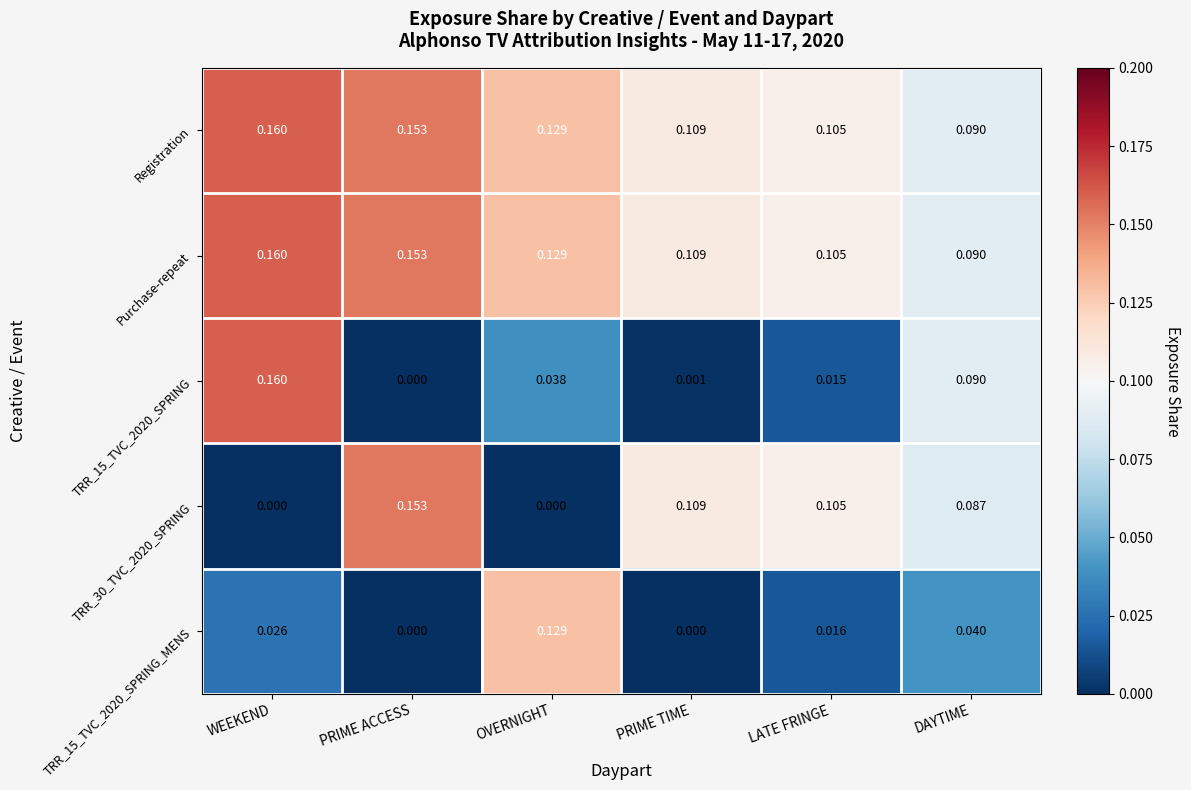

At how many categories does at least one series exceed 0?

6